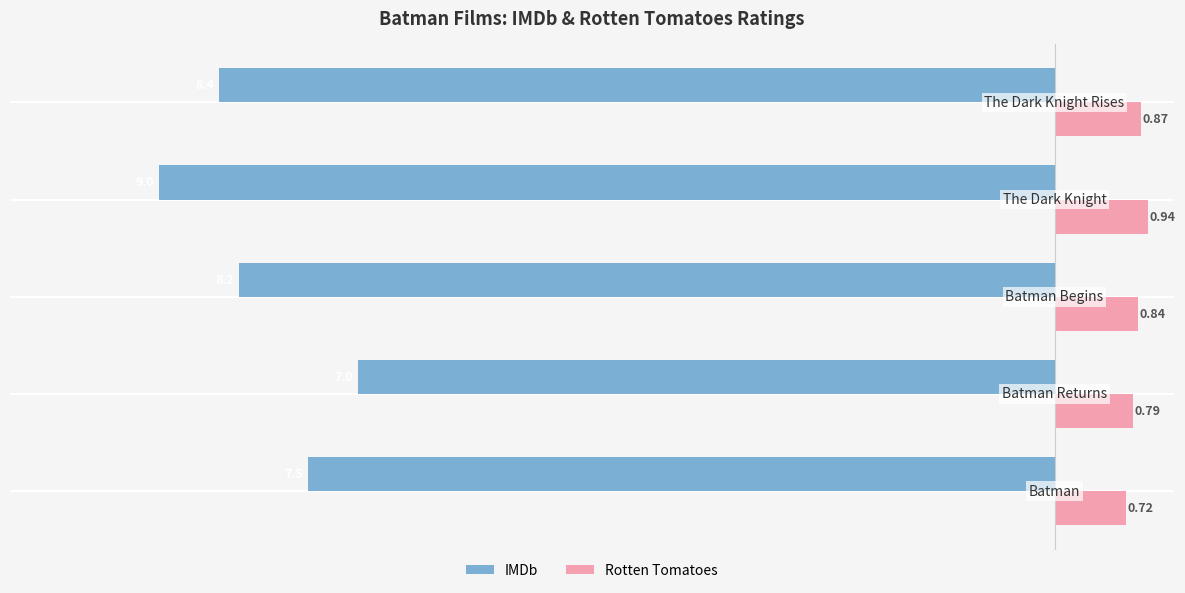

List the series in order of their overall mean, highest first.

Rotten Tomatoes, IMDb